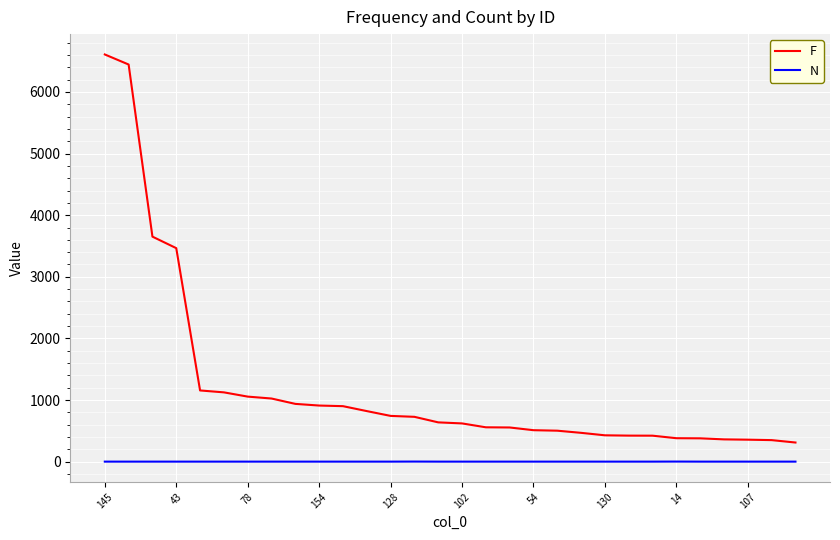

True or false: F and N cross at least once.

False